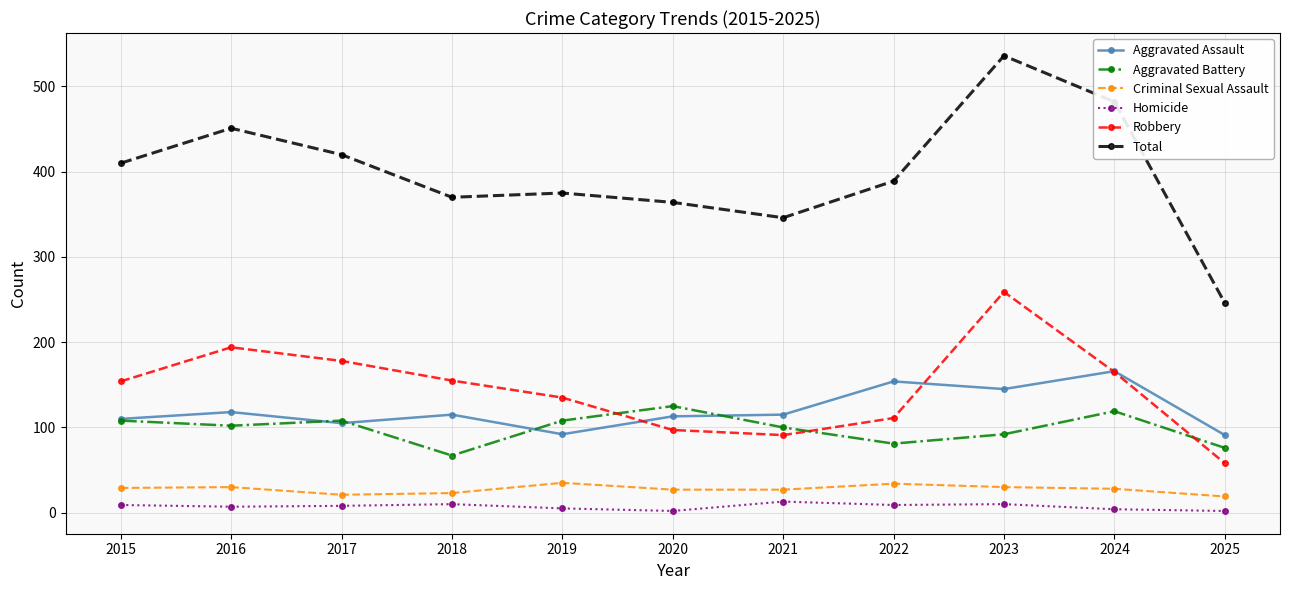

Rank the series at 2019 from highest to lowest value.

Total, Robbery, Aggravated Battery, Aggravated Assault, Criminal Sexual Assault, Homicide